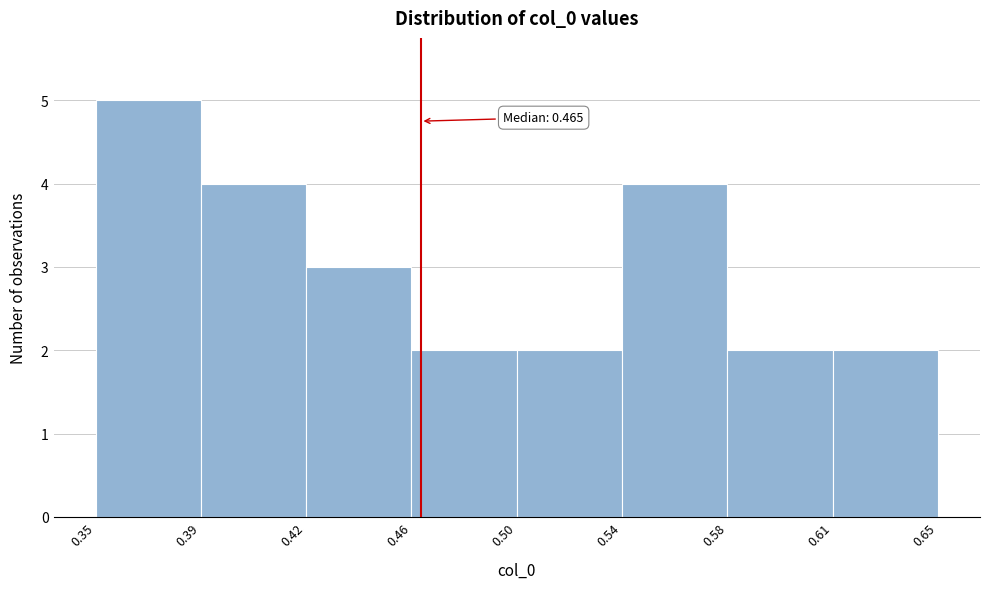

Reading left to right, extract all data points from this chart.

5	4	3	2	2	4	2	2